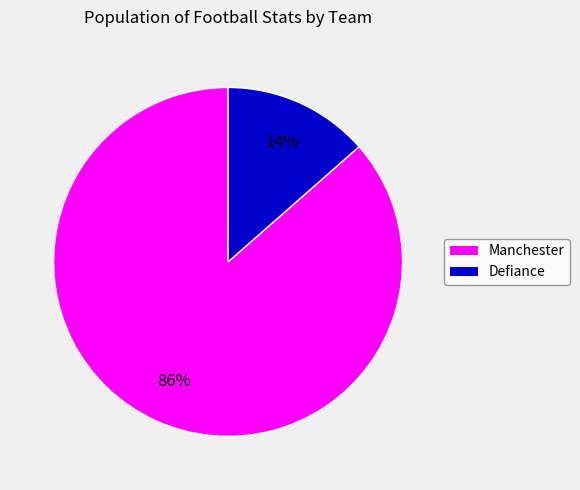

To the nearest percent, what percentage of the pie is Manchester?

86%